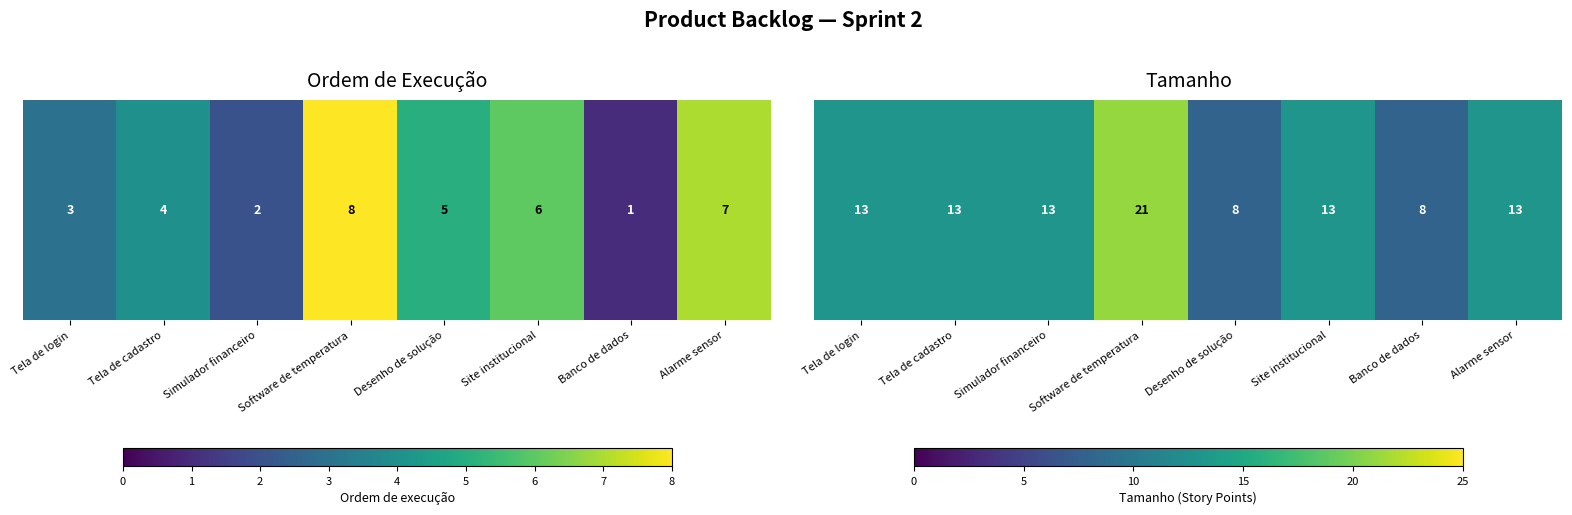

Where does the data first go above 13?

Software de temperatura